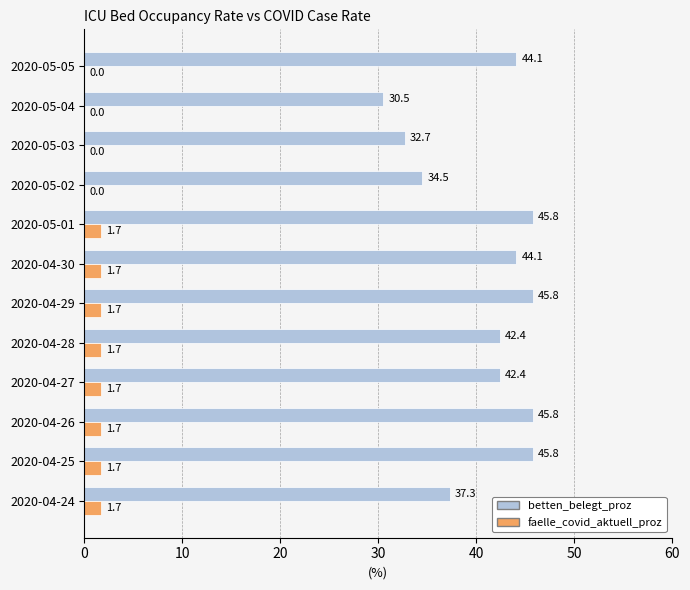

The value of betten_belegt_proz at 2020-04-30 is 17.4. True or false?

False